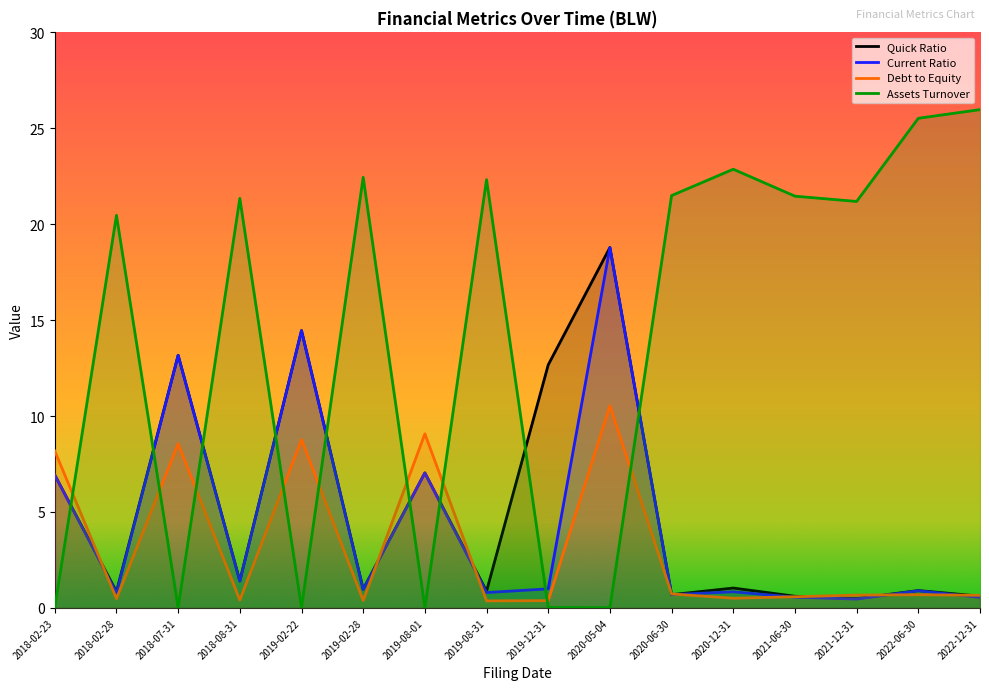

What is the difference between the maximum and minimum values in the AssetsTurnover series?

26.0